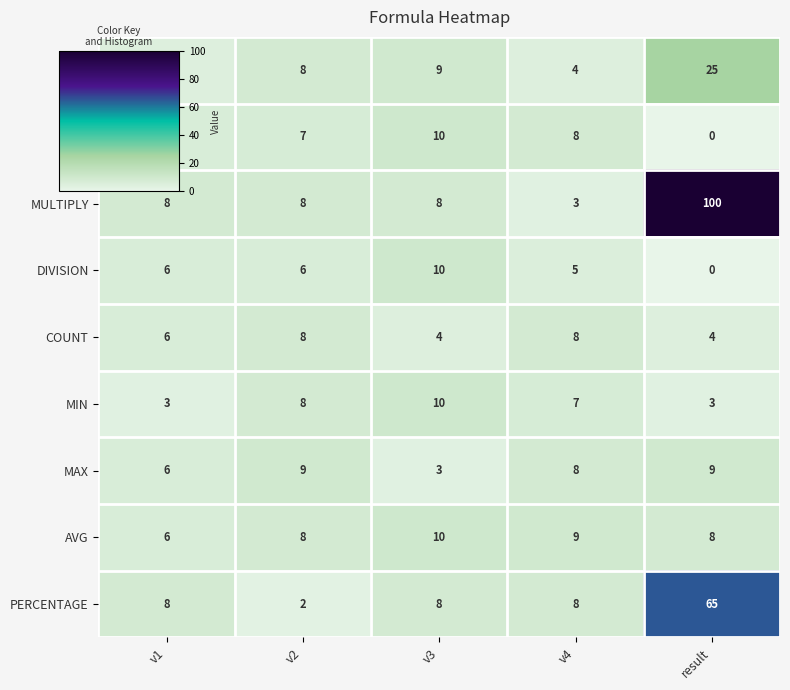

How many values in the AVG series are below 8?

1